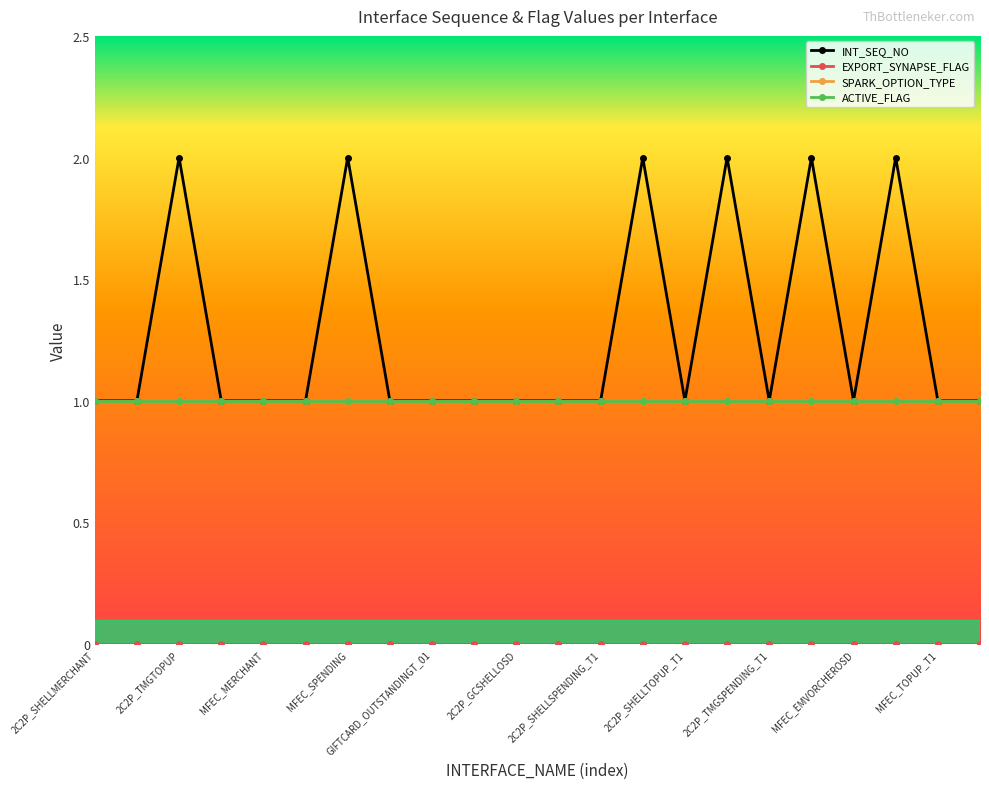

True or false: INT_SEQ_NO and ACTIVE_FLAG intersect in this chart.

False